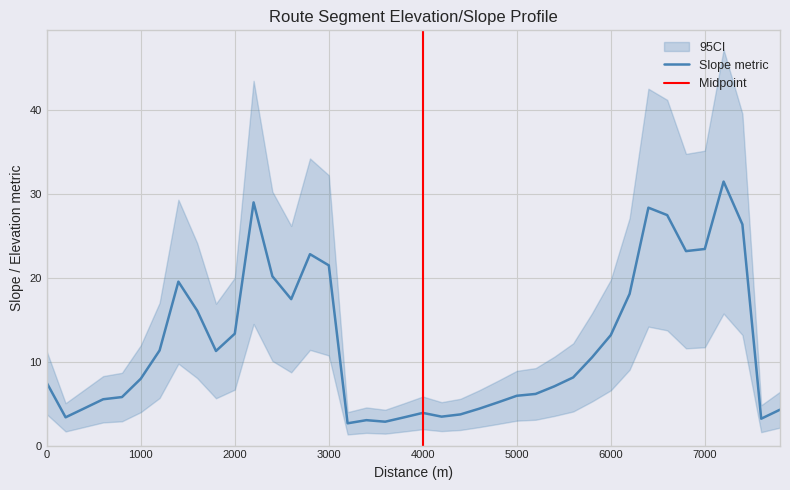

What is the value of the 33rd point from the left?

28.4